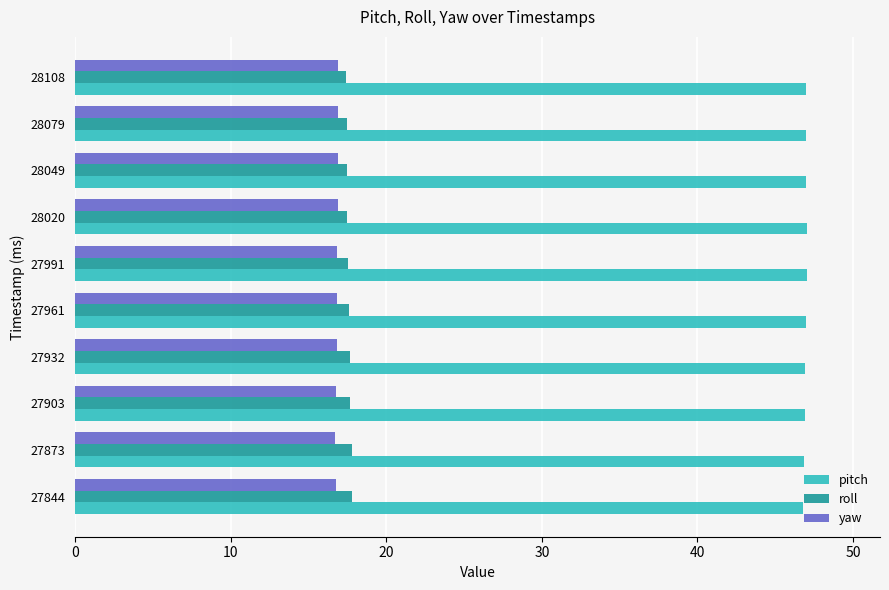

What is the greatest value displayed?

47.0